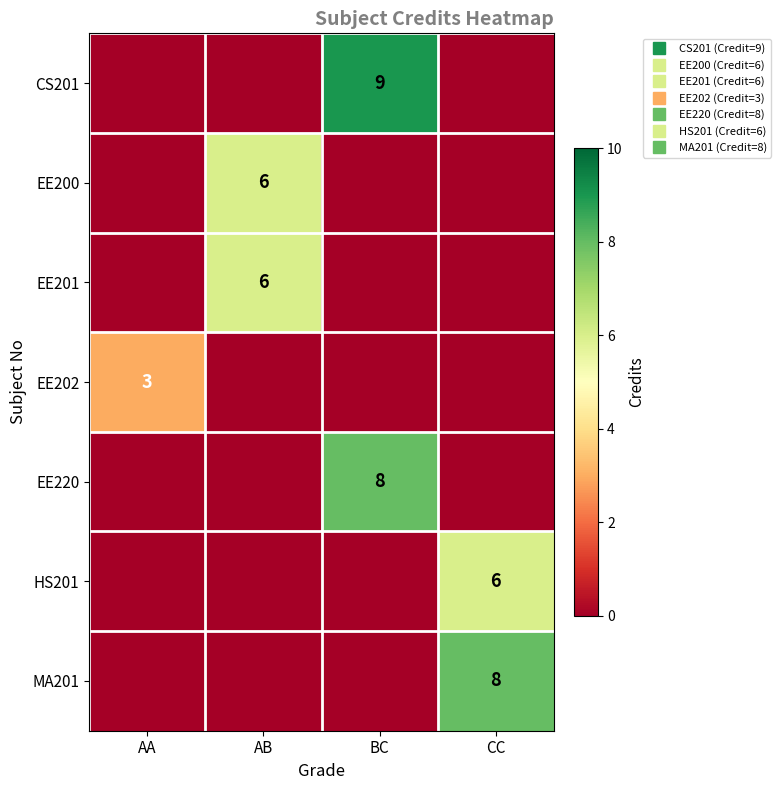

Which series has the largest range (max minus min)?

CS201